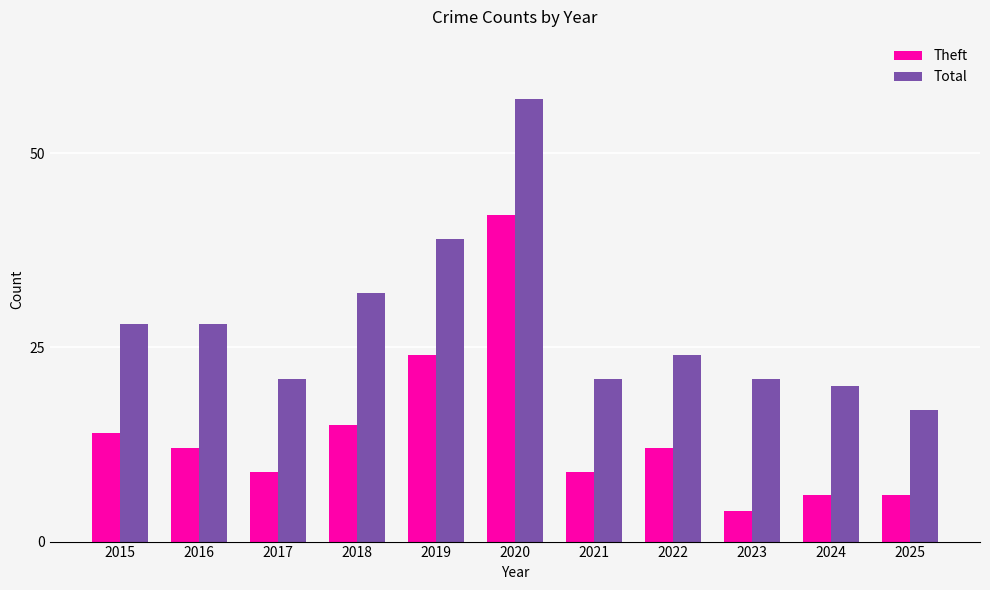

Between 2018 and 2025, which series saw the biggest shift?

Total